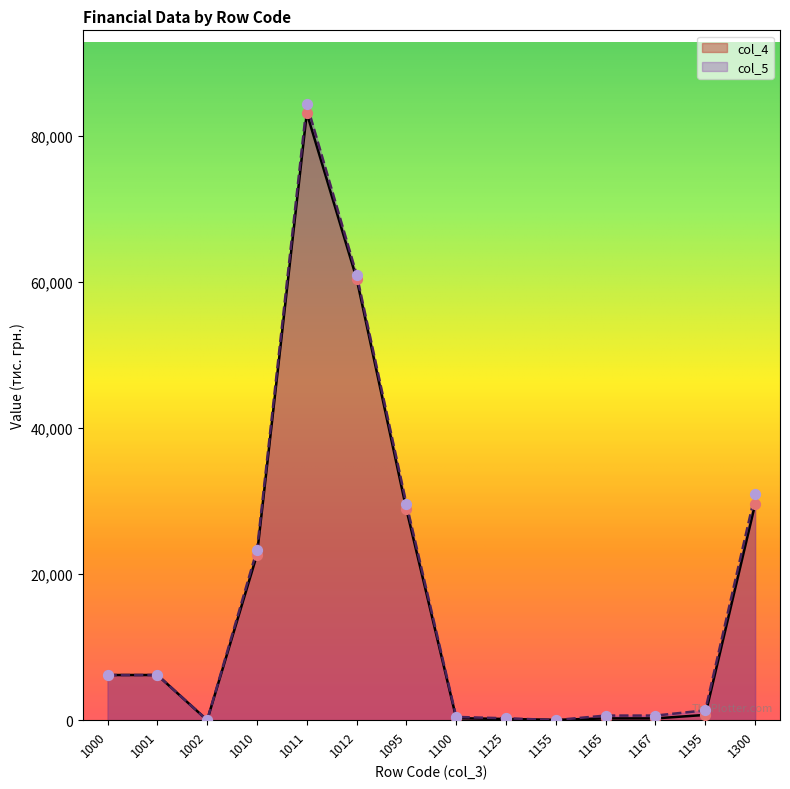

Which series contains the lowest Y value?

col_4